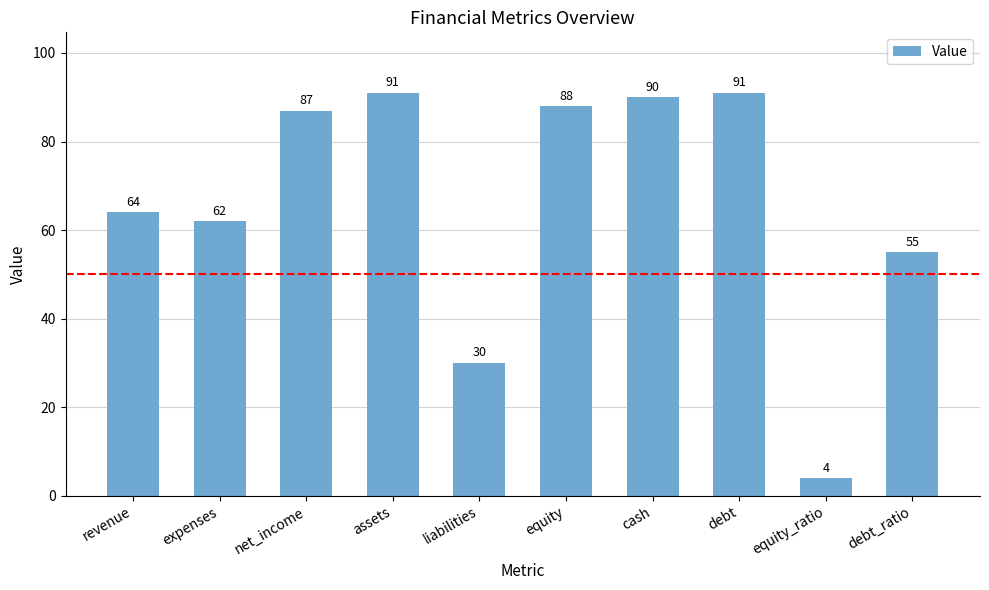

Reading left to right, transcribe all the data shown in this chart.

64	62	87	91	30	88	90	91	4	55